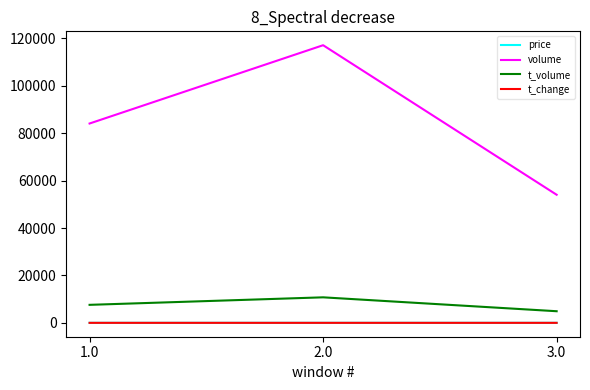

List the labels in order of volume value, largest first.

2.0, 1.0, 3.0